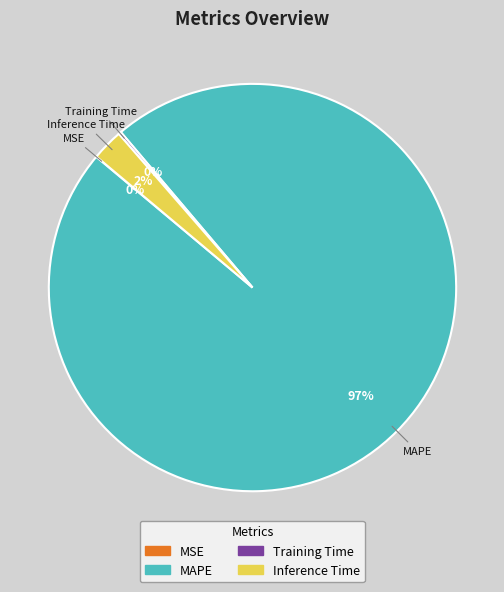

To the nearest percent, what percentage of the pie is Inference Time?

2%